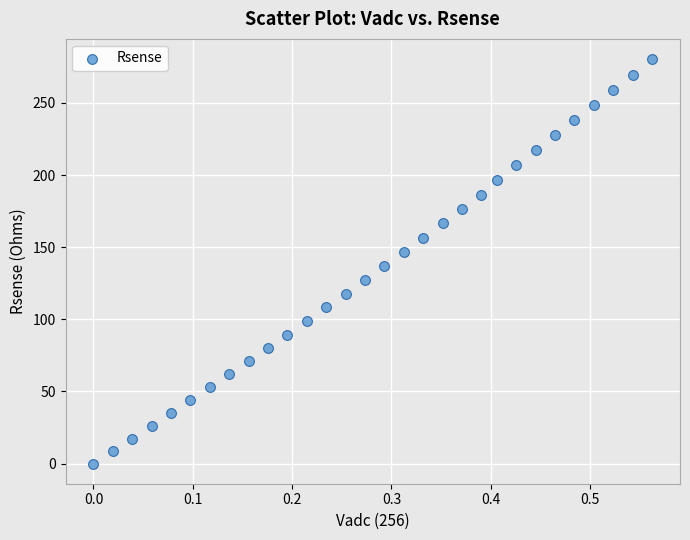

What Y value in the scatter plot is closest to 140?

136.9